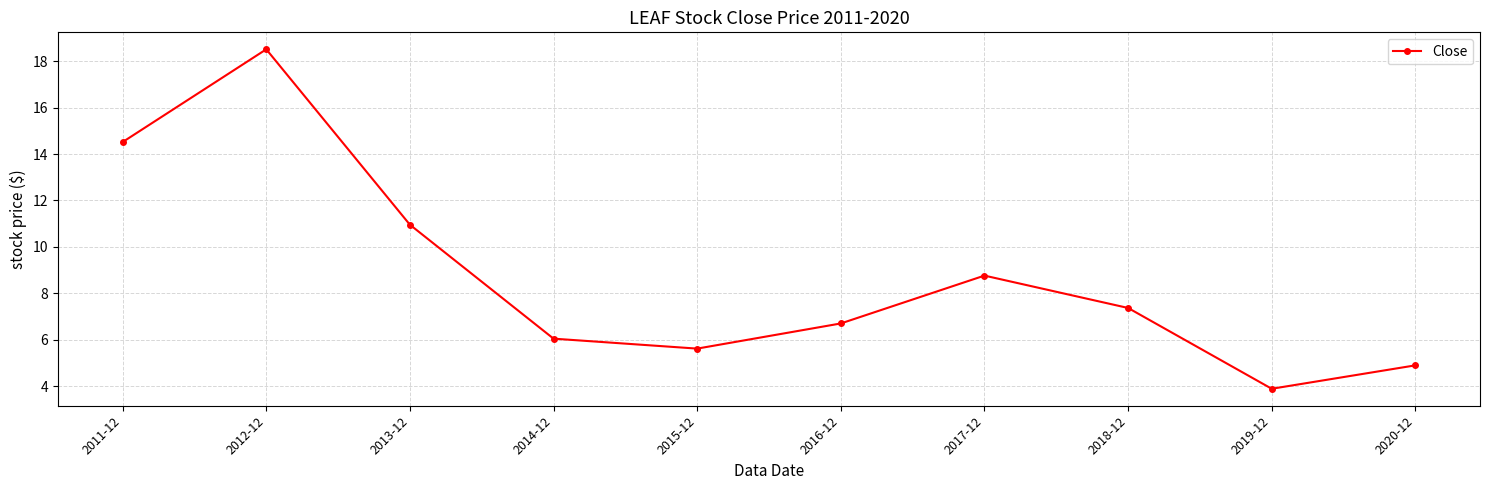

Where does the data first go above 7?

2011-12